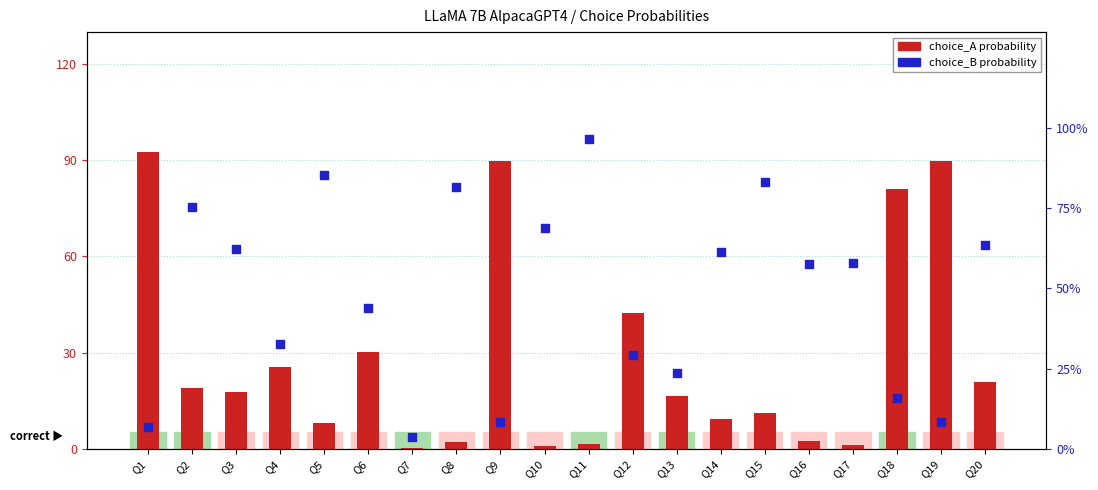

Is the value of choice_B (prob %) at Q10 greater than the value of choice_A (prob %) at Q9?

No